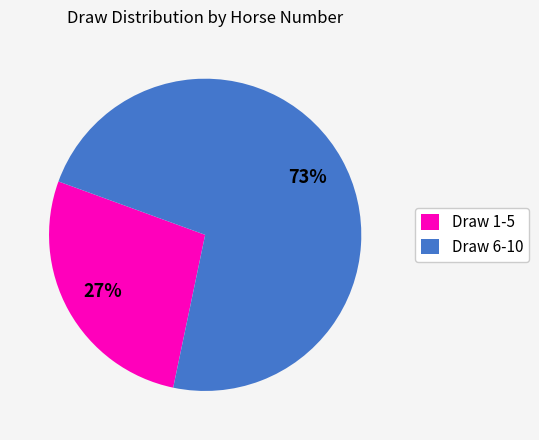

To the nearest percent, what portion does Draw 1-5 represent?

27%